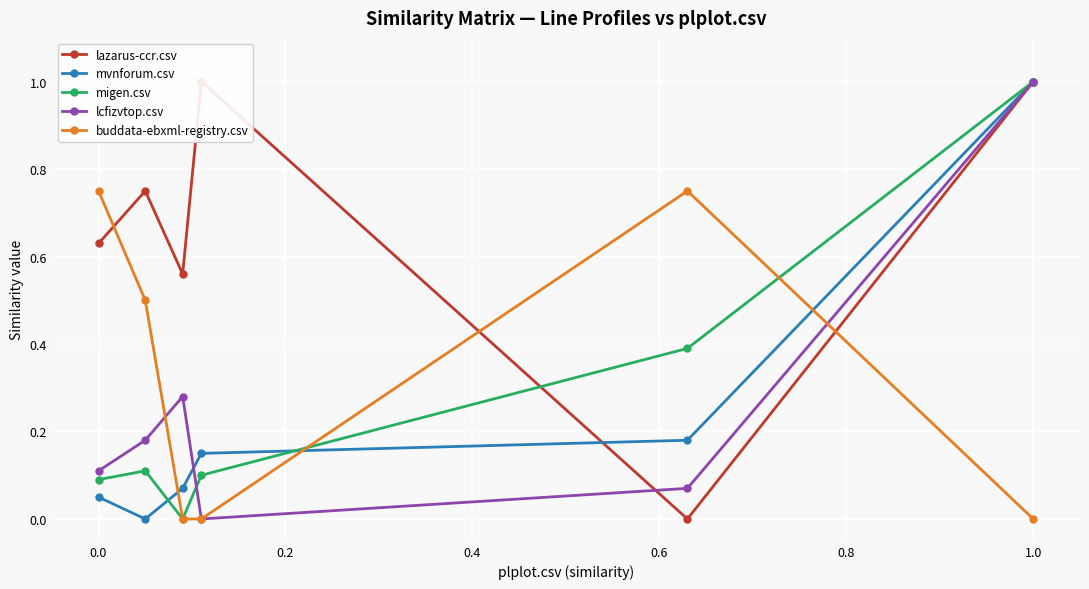

Reading left to right, extract all data points from this chart.

lazarus-ccr.csv: 0.6	0.8	0.6	1.0	0.0	1.0
mvnforum.csv: 0.1	0.0	0.1	0.1	0.2	1.0
migen.csv: 0.1	0.1	0.0	0.1	0.4	1.0
lcfizvtop.csv: 0.1	0.2	0.3	0.0	0.1	1.0
buddata-ebxml-registry.csv: 0.8	0.5	0.0	0.0	0.8	0.0